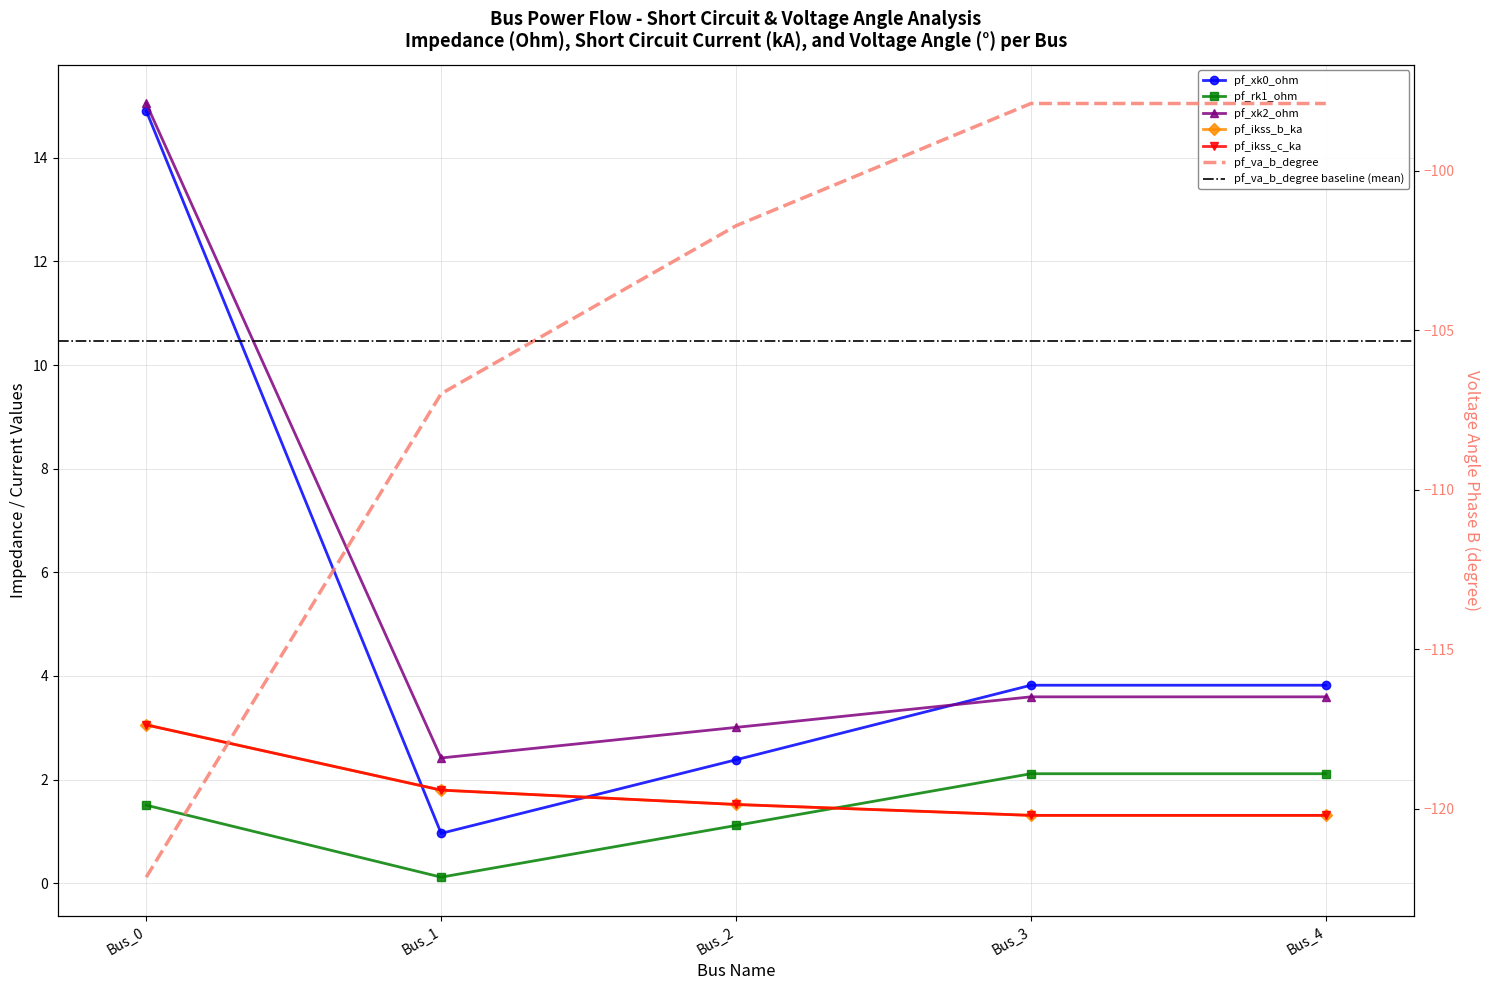

Is this an area chart (filled region under the line)?

No